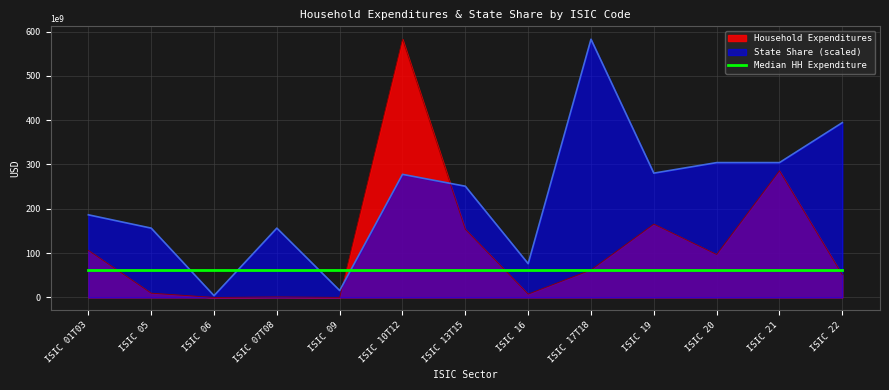

True or false: State Share (scaled) has a value of 429422934649.9 at ISIC 13T15.

False